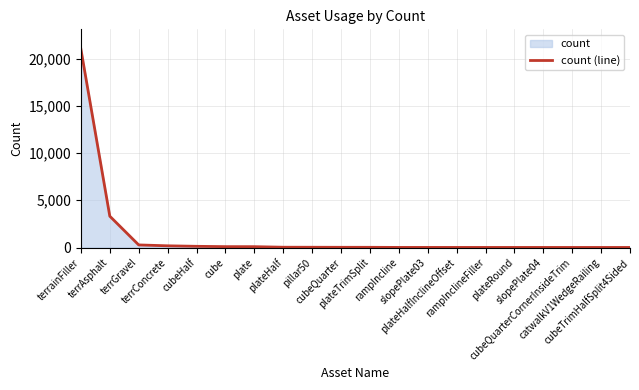

What is the label of the 10th point from the left?

cubeQuarter